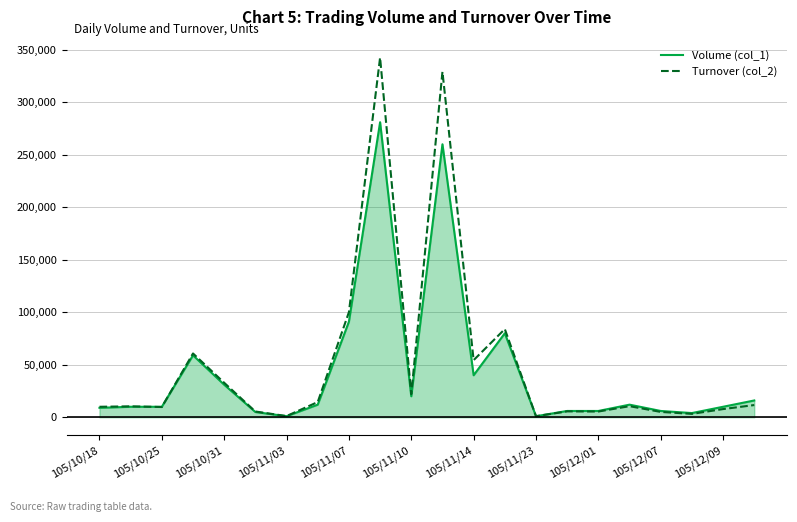

List the series in order of their peak value, lowest first.

Volume (col_1), Turnover (col_2)